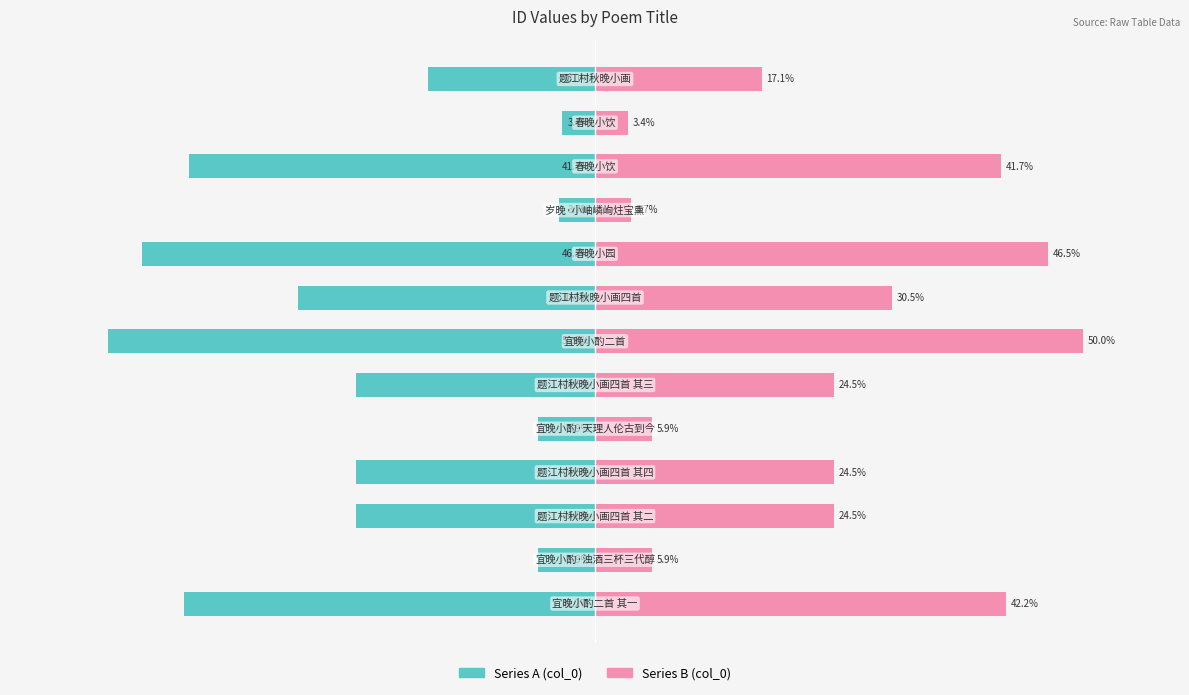

How many distinct data groups are displayed?

2